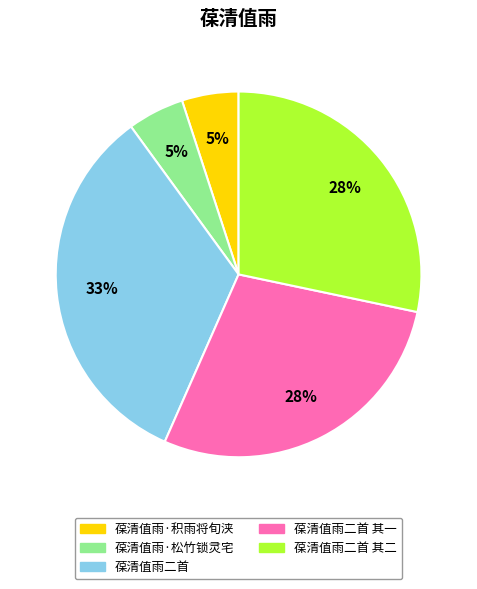

To the nearest percent, what is the average slice percentage?

20%